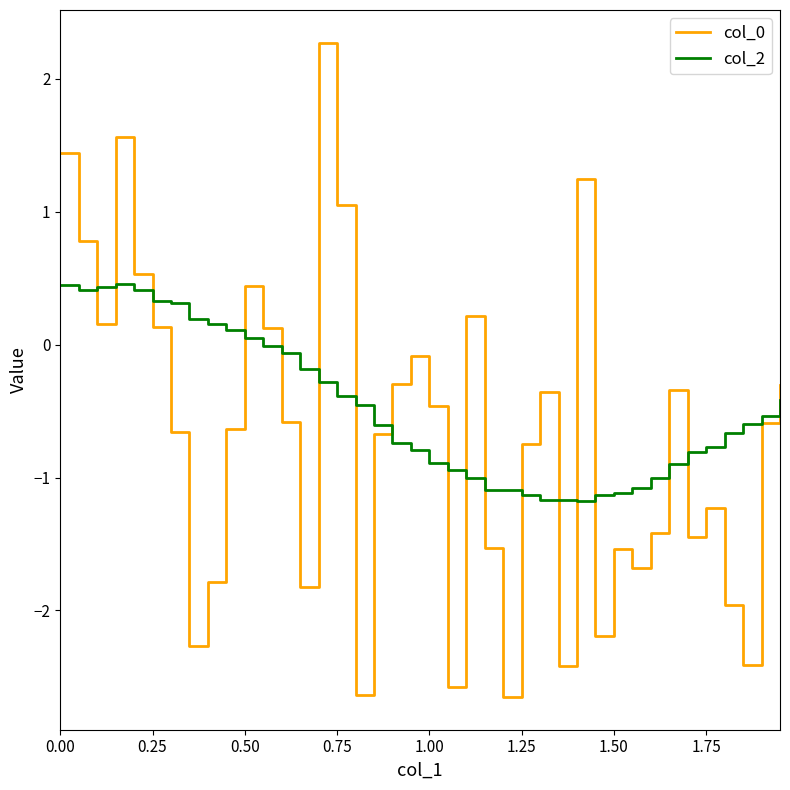

True or false: col_2 and col_0 cross at least once.

True